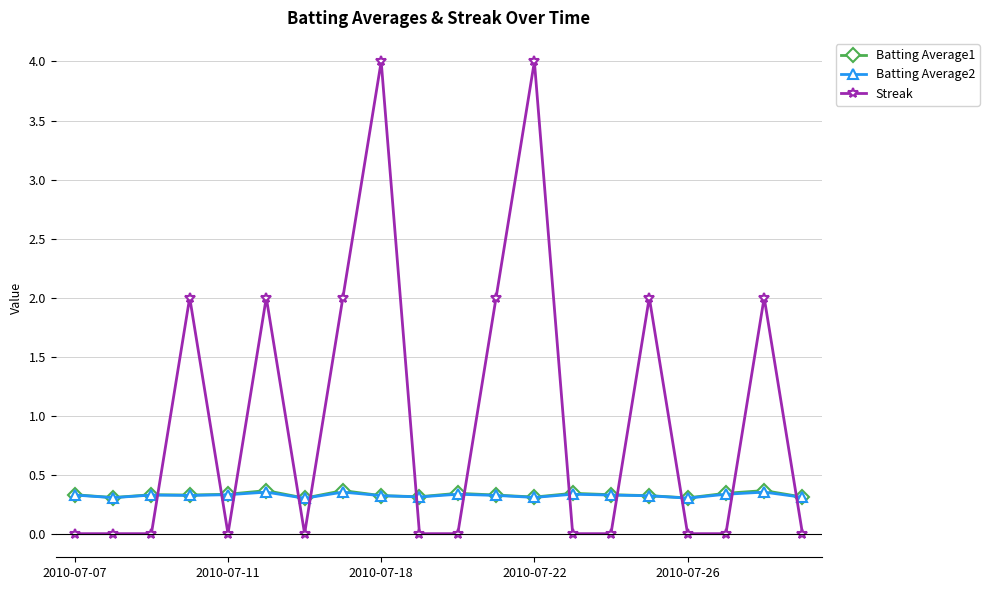

Which series ends up on top after the final intersection of Streak and Batting Average2?

Batting Average2